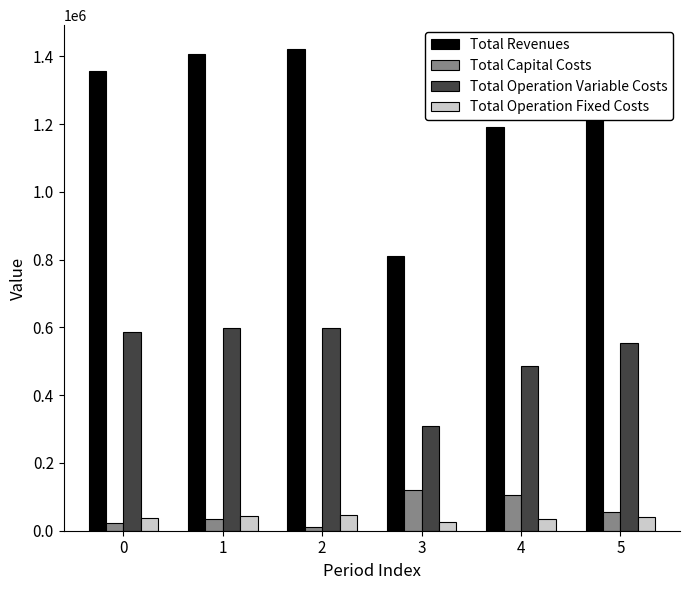

How many series are shown in this chart?

4